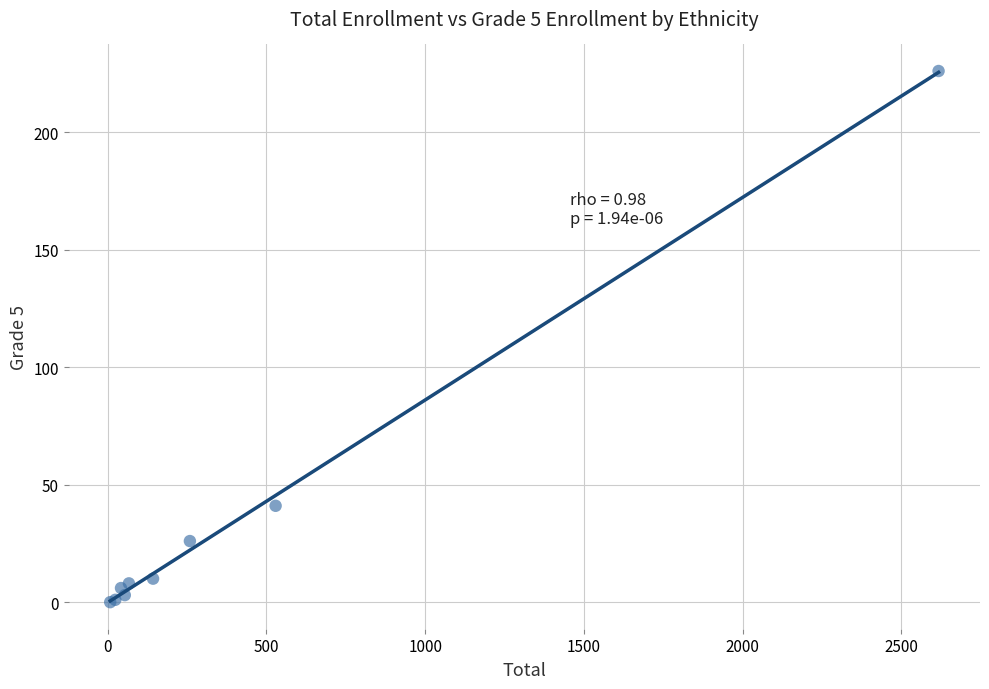

What Y value in the scatter plot is closest to 113?

41